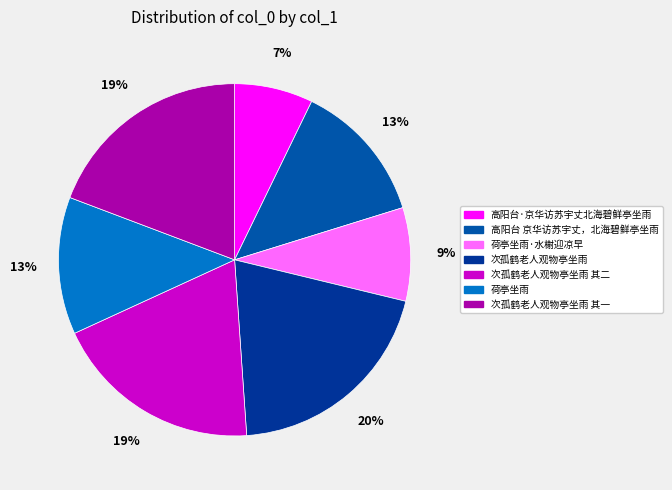

Which slice is the smallest?

高阳台·京华访苏宇丈北海碧鲜亭坐雨